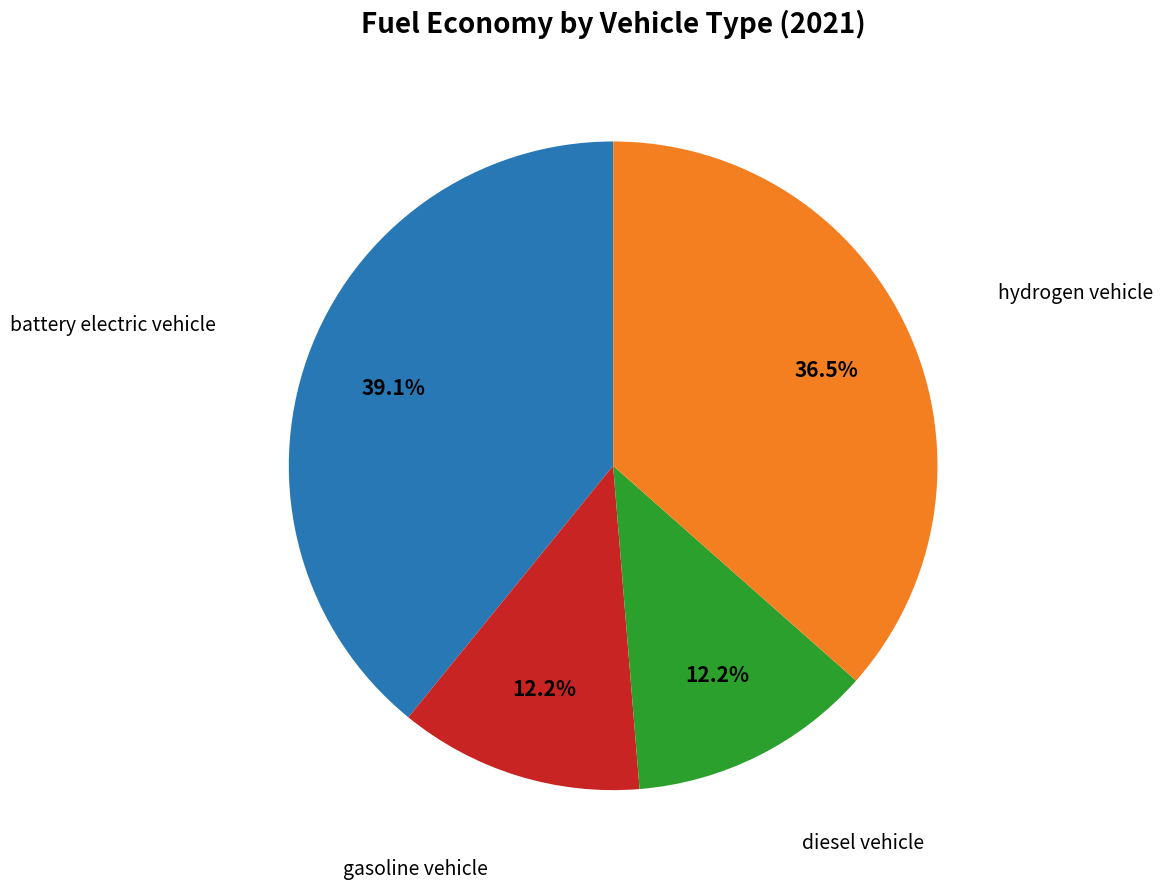

How many slices are in this pie chart?

4